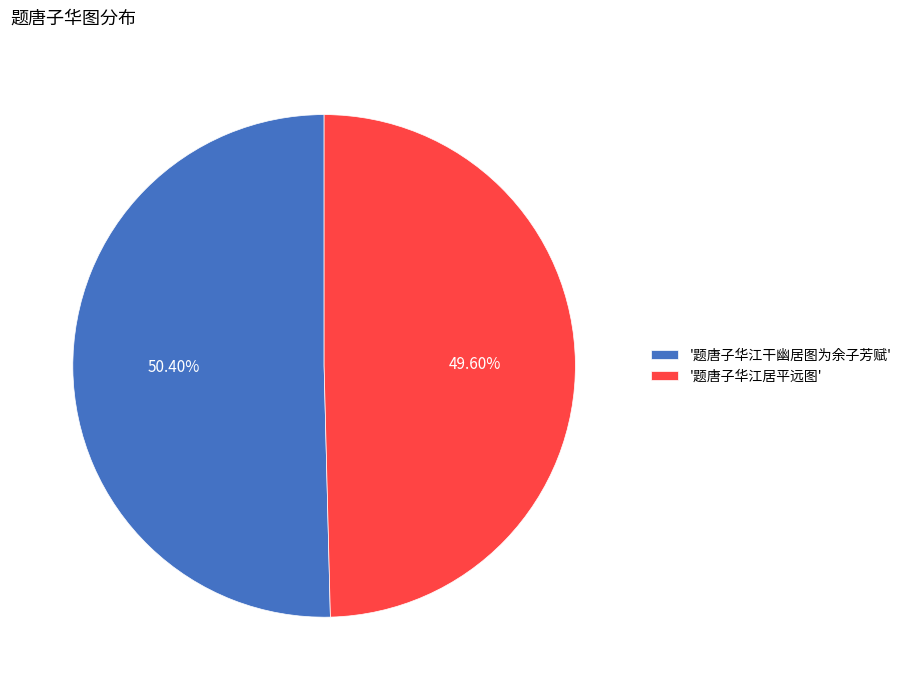

What is the largest slice in the pie chart?

'题唐子华江干幽居图为余子芳赋'